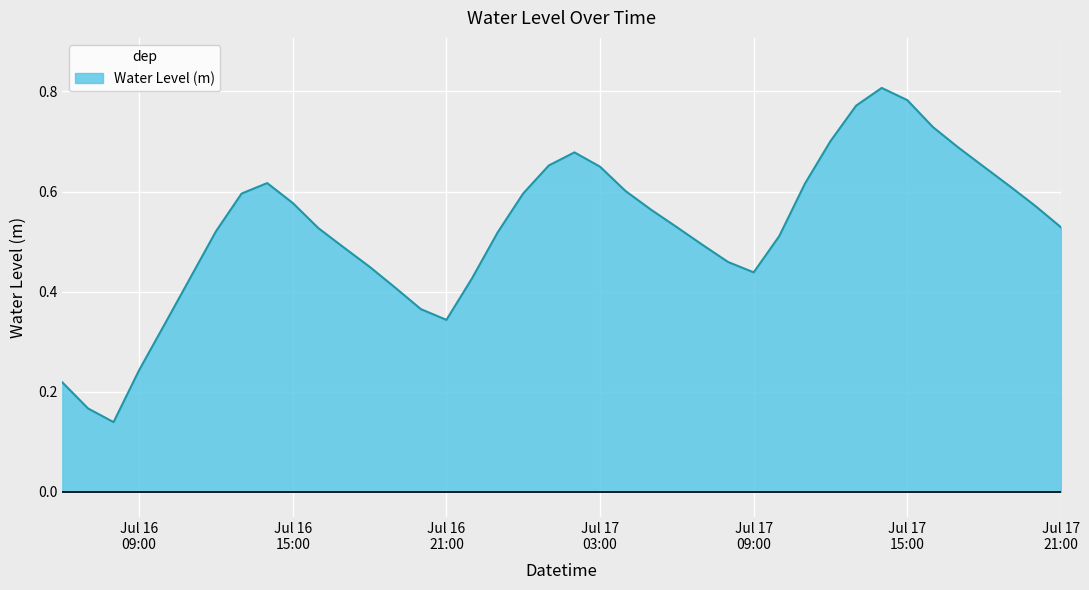

What is the smallest value displayed?

0.1